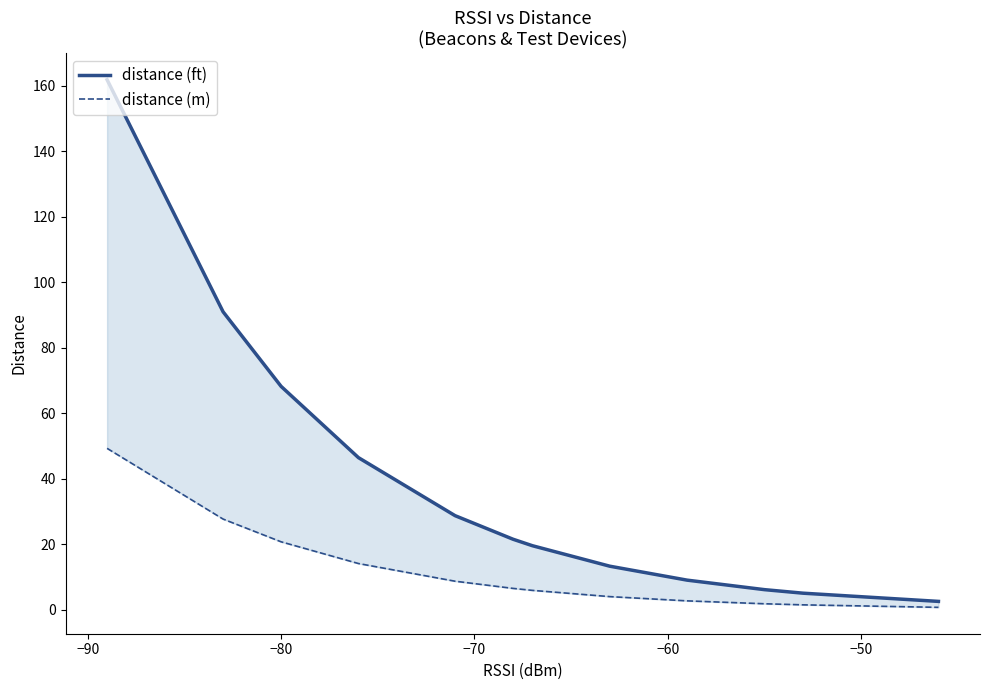

What is the difference between the maximum and minimum values in the distance (m) series?

48.5